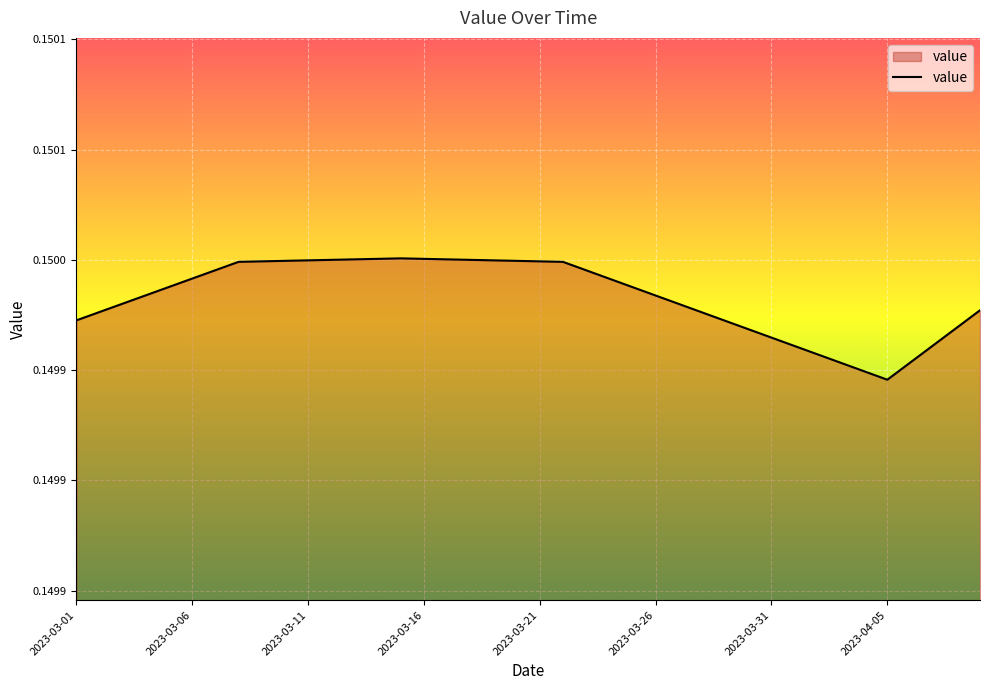

How many points are higher than both their immediate neighbors (excluding endpoints)?

1